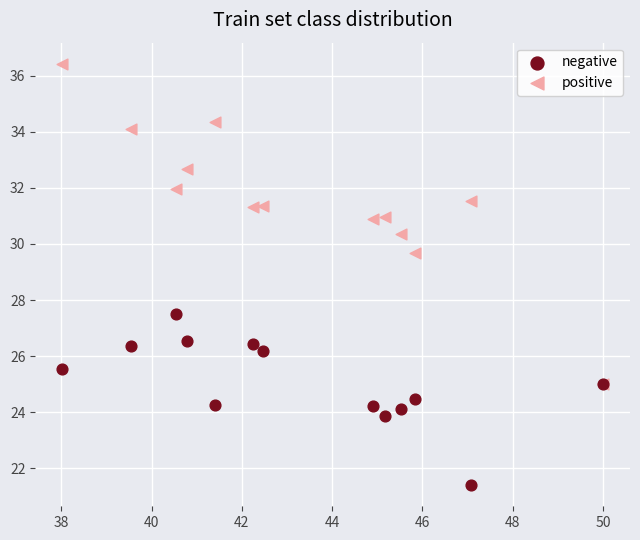

Which series reaches the maximum Y coordinate?

positive